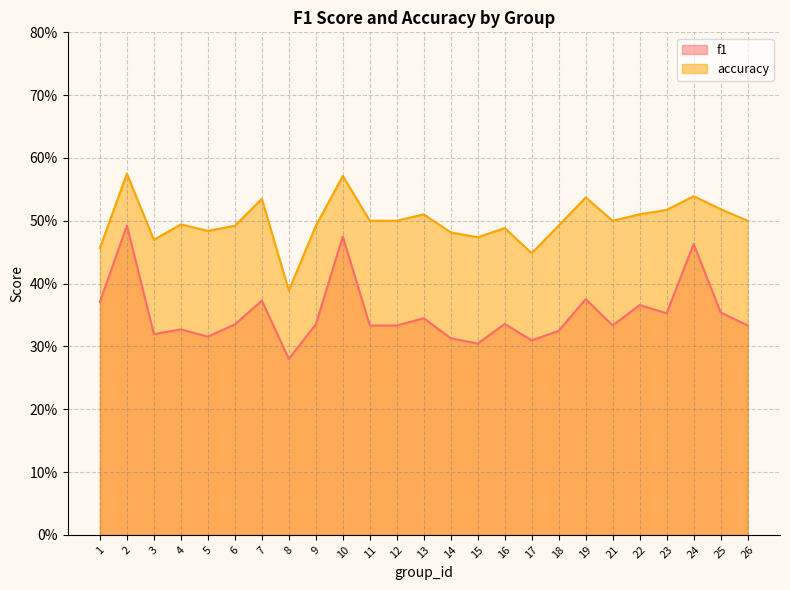

Where is the first local minimum for f1?

3